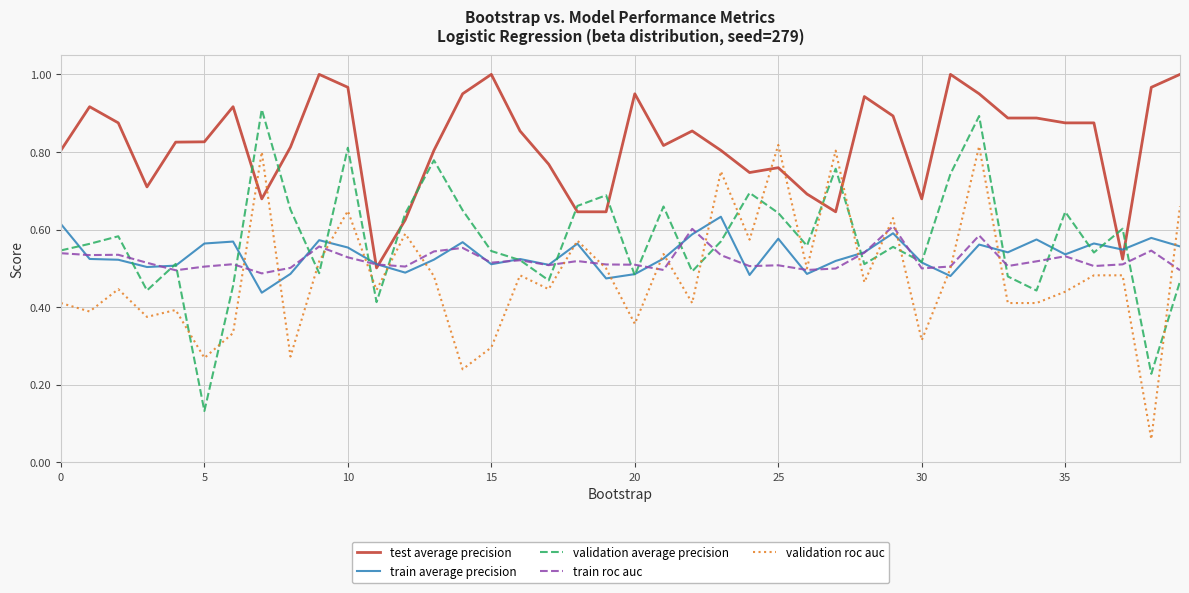

Which series has the largest total across all categories?

test average precision